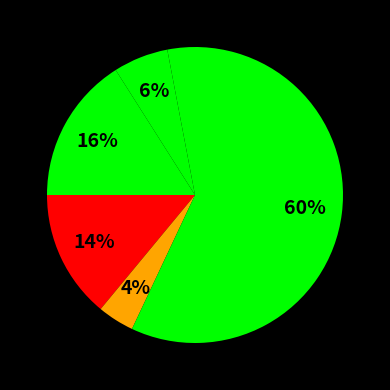

Count the number of slices in the pie.

5